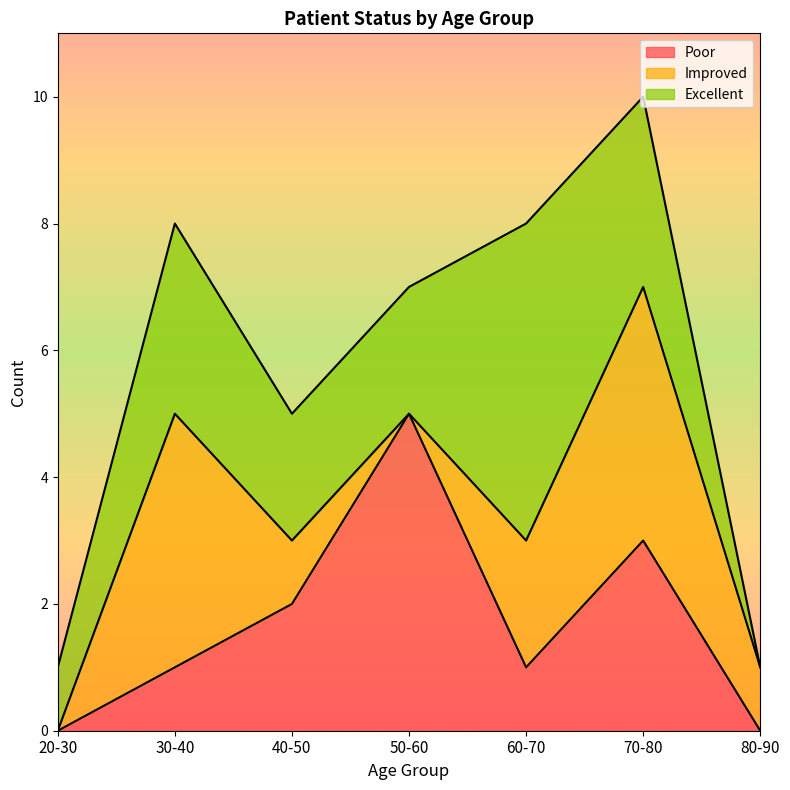

What is the maximum value for Poor?

5